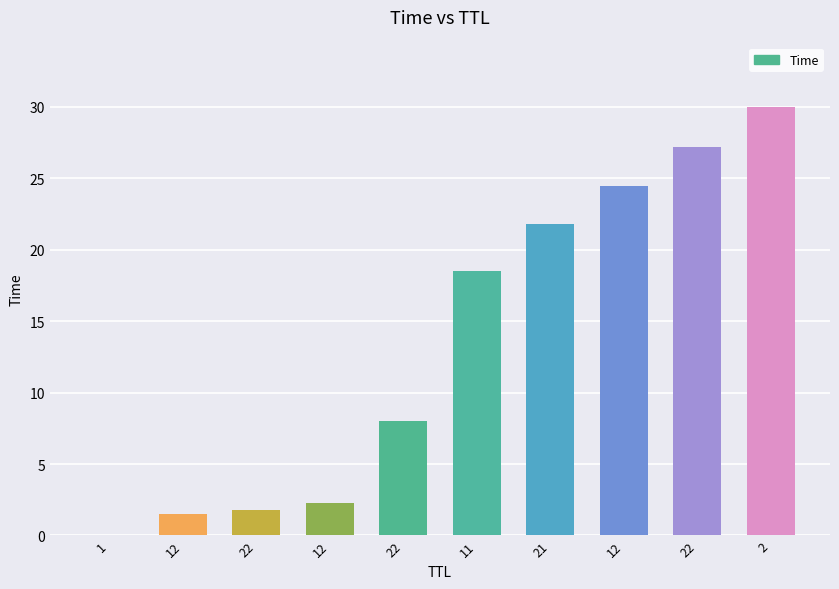

List the labels in order of value, largest first.

2, 22, 12, 21, 11, 22, 12, 22, 12, 1